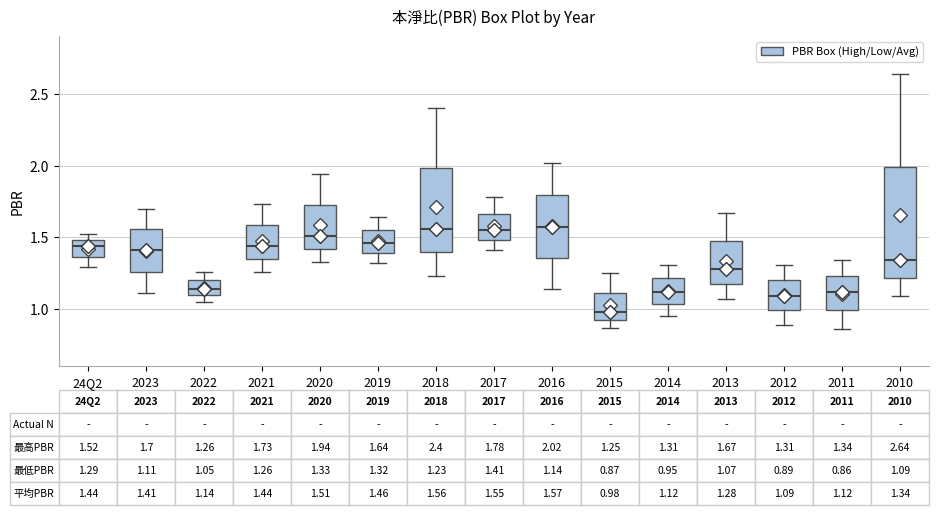

Which box is the tallest, from its lower edge to its upper edge?

2010